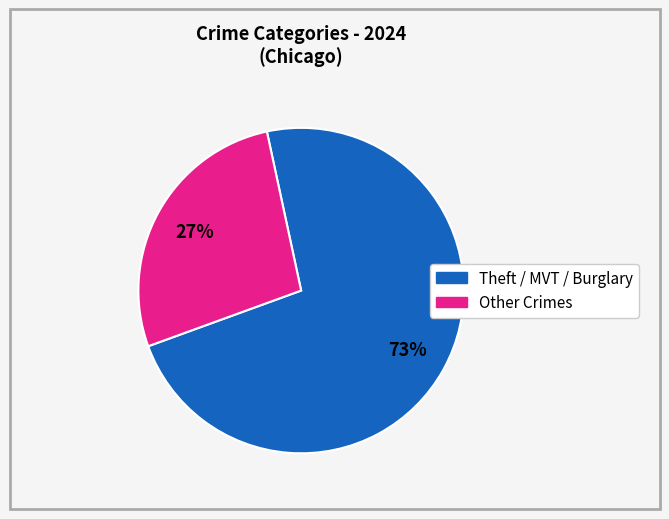

How many segments does this pie chart have?

2